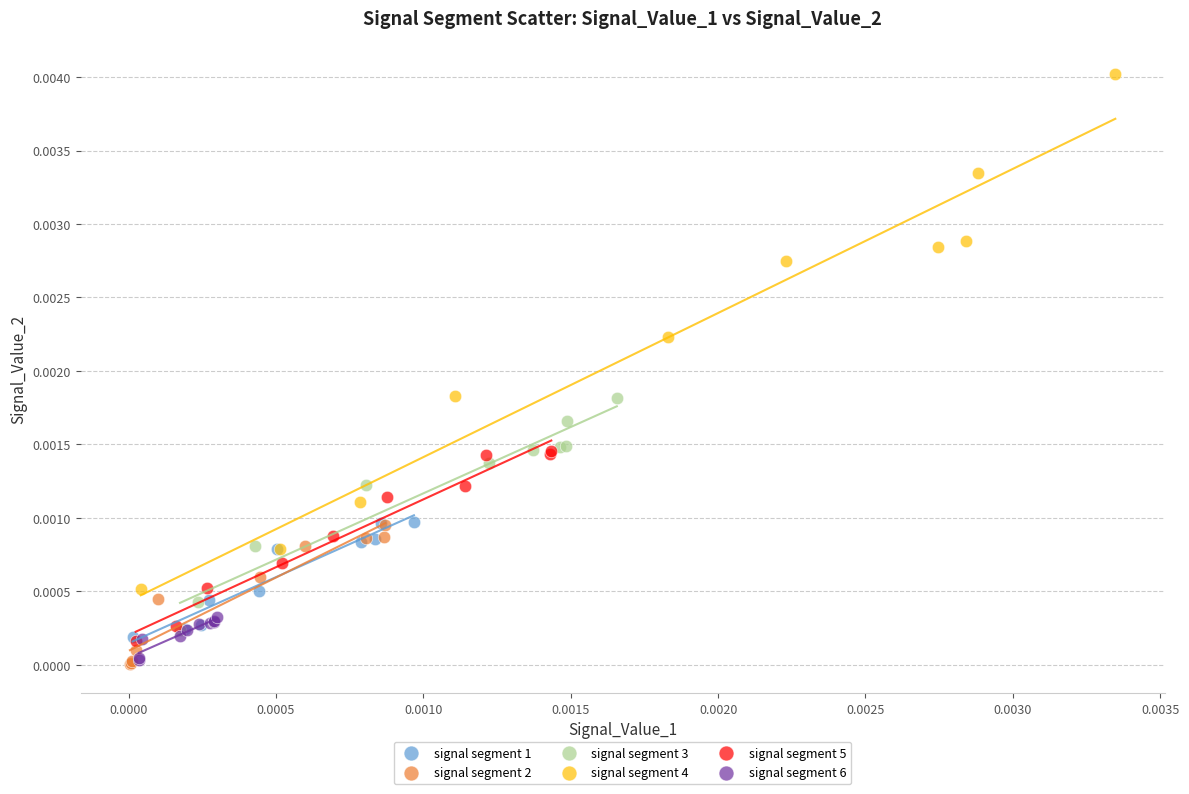

What are all the series names shown in the legend?

signal segment 1, signal segment 2, signal segment 3, signal segment 4, signal segment 5, signal segment 6